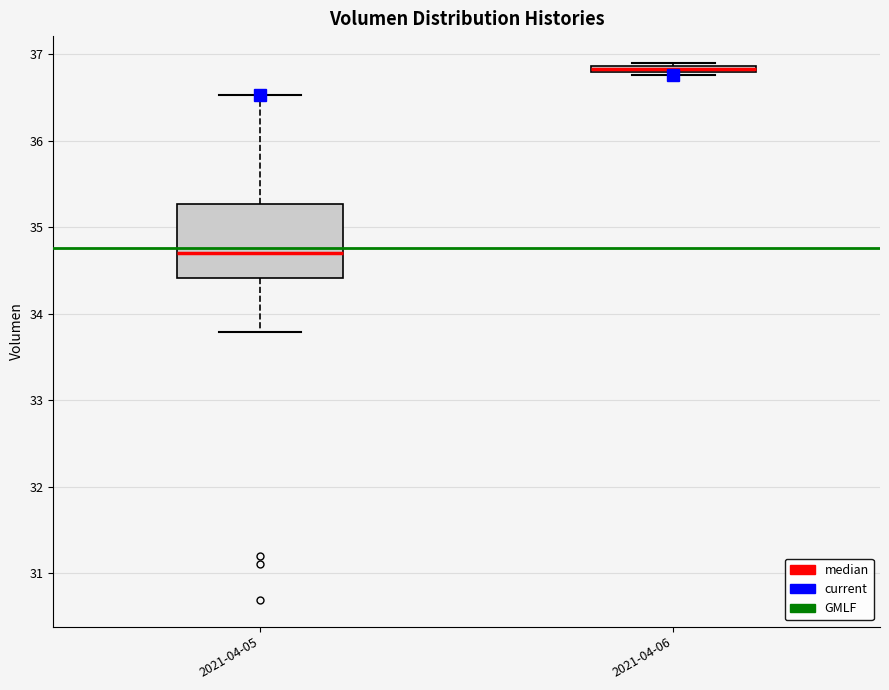

Which box has the highest median line?

2021-04-06